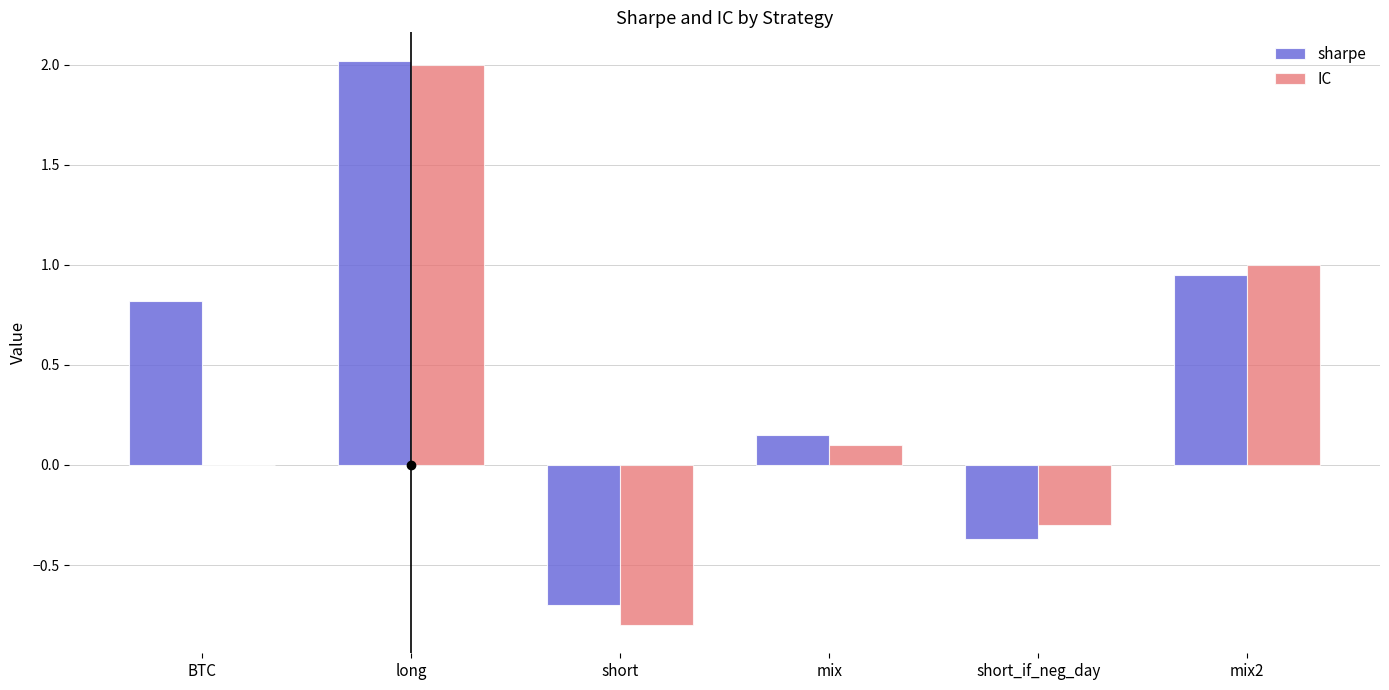

Does the chart contain stacked bars?

No